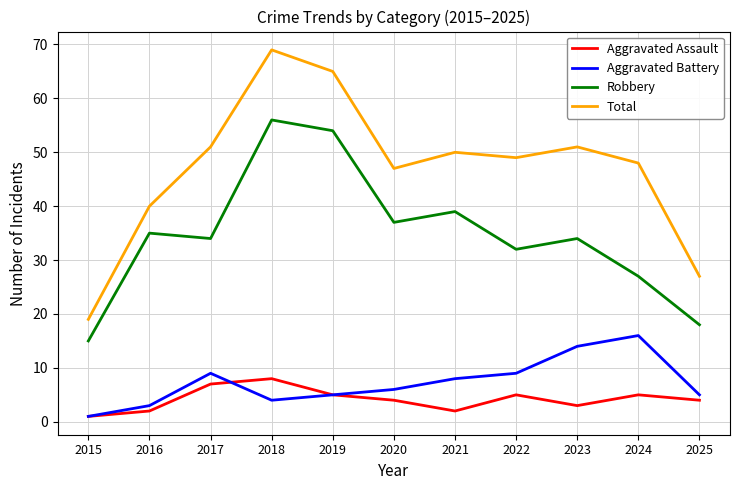

True or false: Aggravated Battery and Robbery intersect in this chart.

False